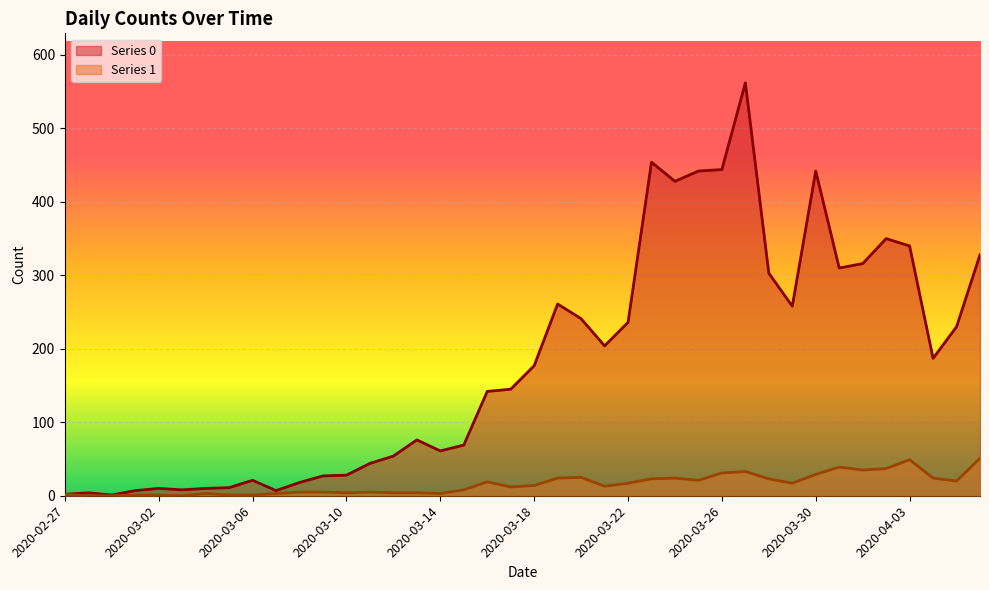

Which series has the largest total across all categories?

Series 0